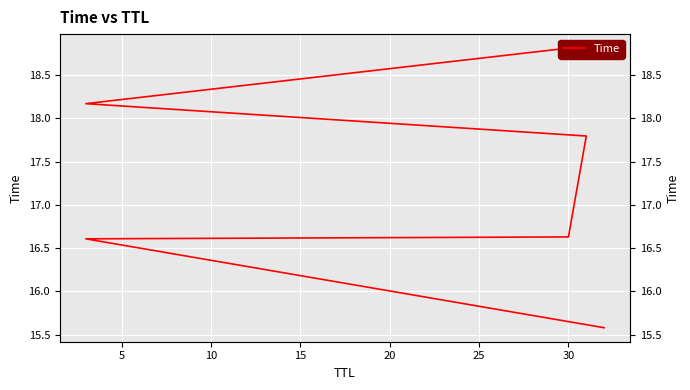

Reading left to right, transcribe all the data shown in this chart.

15.6	16.6	16.6	17.8	18.2	18.8